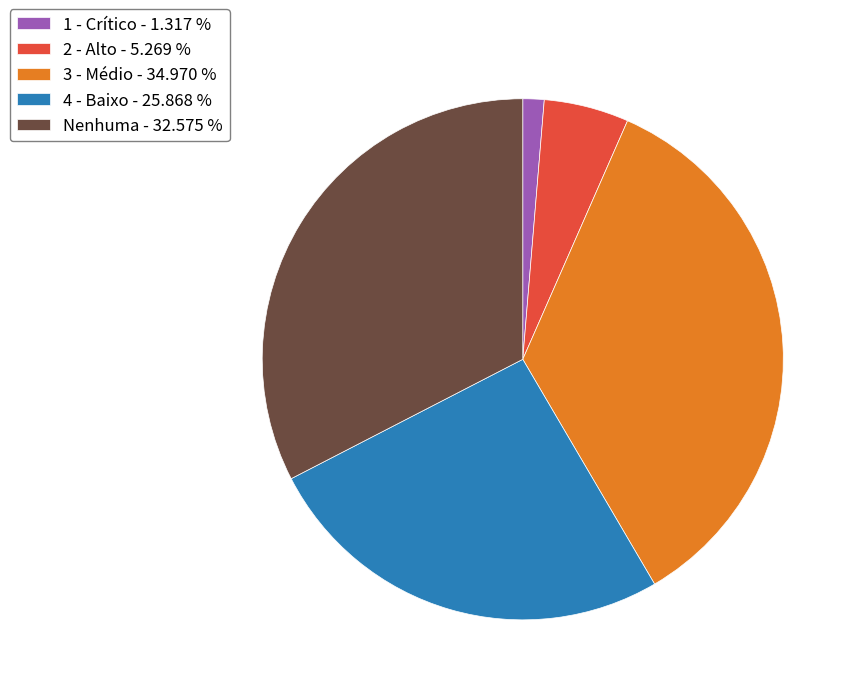

Rank the categories by value from lowest to highest.

1 - Crítico, 2 - Alto, 4 - Baixo, Nenhuma, 3 - Médio